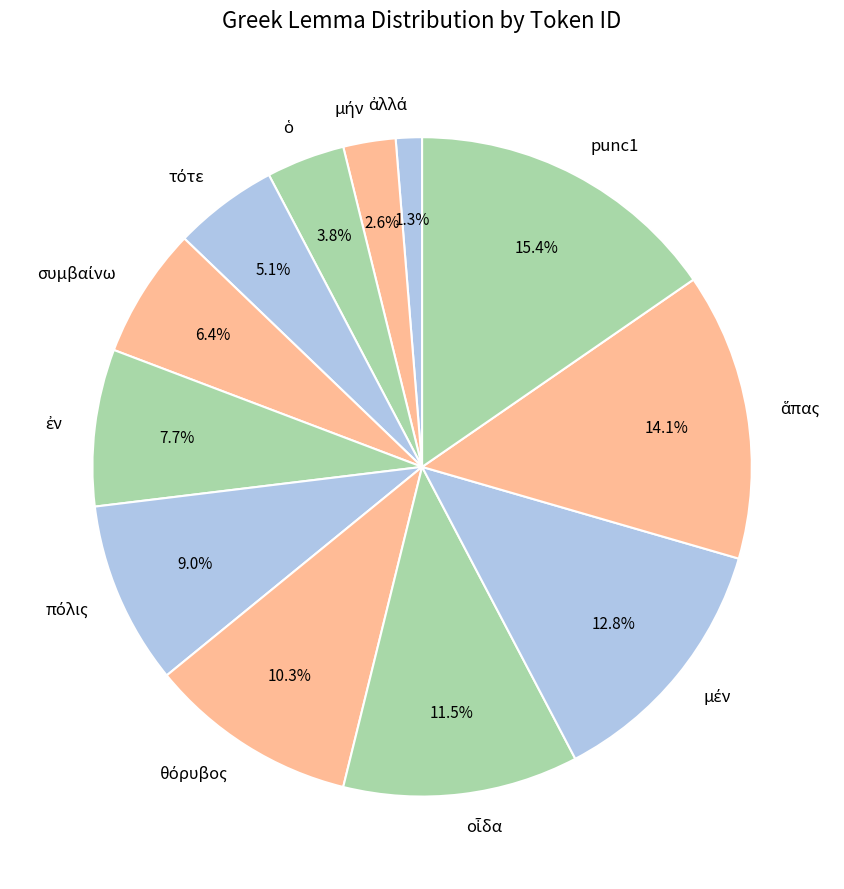

What is the largest slice in the pie chart?

punc1